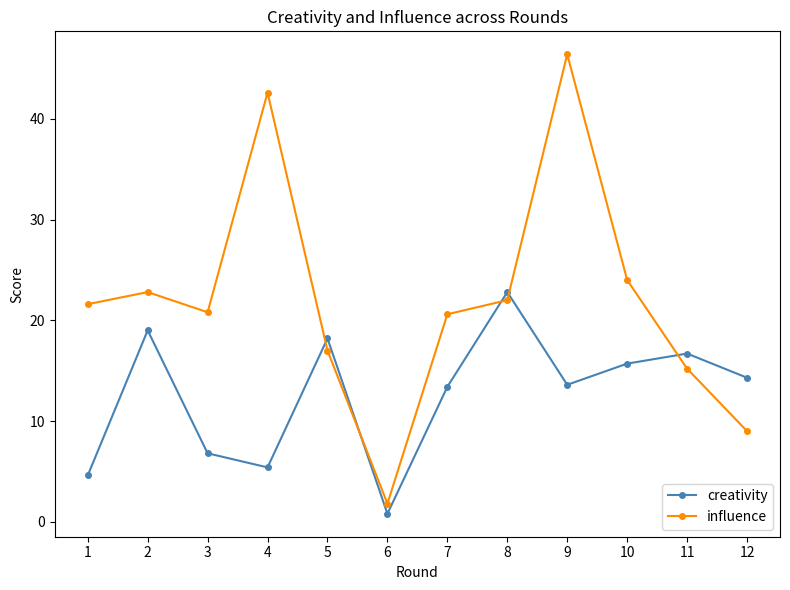

The influence series shows 22.0 at 8. True or false?

True